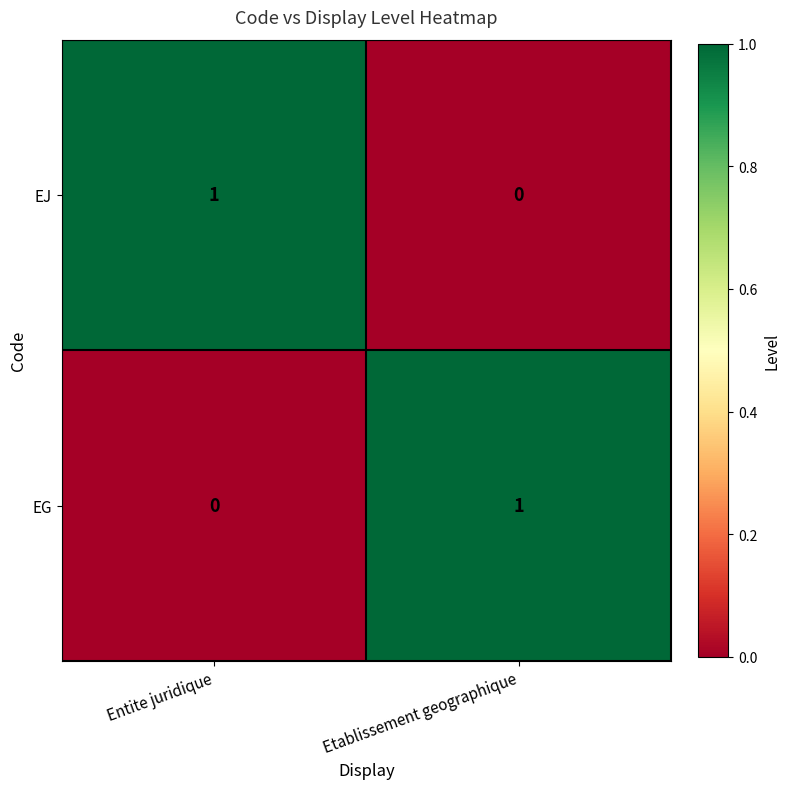

What is the spread (max minus min) of values at Etablissement geographique?

1